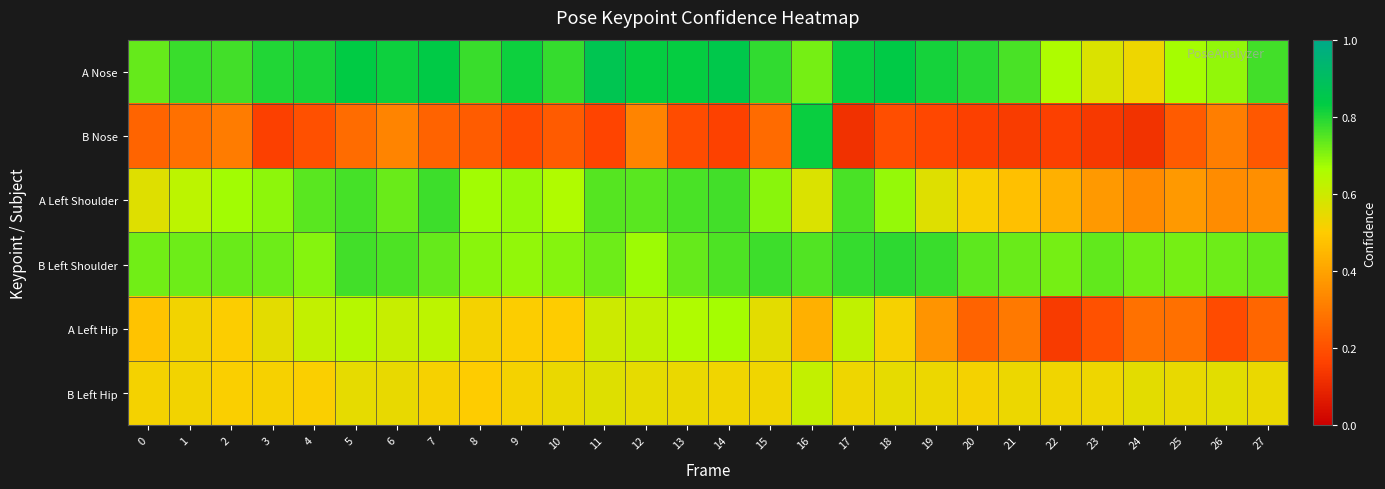

Reading left to right, extract all data points from this chart.

A Nose: 0=0.7	1=0.8	2=0.8	3=0.8	4=0.8	5=0.8	6=0.8	7=0.8	8=0.8	9=0.8	10=0.8	11=0.9	12=0.8	13=0.8	14=0.8	15=0.8	16=0.7	17=0.8	18=0.8	19=0.8	20=0.8	21=0.8	22=0.7	23=0.6	24=0.5	25=0.7	26=0.7	27=0.8
B Nose: 0=0.2	1=0.3	2=0.3	3=0.2	4=0.2	5=0.3	6=0.3	7=0.2	8=0.2	9=0.2	10=0.2	11=0.2	12=0.3	13=0.2	14=0.2	15=0.3	16=0.8	17=0.1	18=0.2	19=0.2	20=0.2	21=0.2	22=0.2	23=0.1	24=0.1	25=0.2	26=0.3	27=0.2
A Left Shoulder: 0=0.6	1=0.6	2=0.7	3=0.7	4=0.7	5=0.8	6=0.7	7=0.8	8=0.7	9=0.7	10=0.7	11=0.7	12=0.7	13=0.8	14=0.8	15=0.7	16=0.6	17=0.8	18=0.7	19=0.6	20=0.5	21=0.5	22=0.4	23=0.4	24=0.3	25=0.4	26=0.3	27=0.4
B Left Shoulder: 0=0.7	1=0.7	2=0.7	3=0.7	4=0.7	5=0.8	6=0.8	7=0.7	8=0.7	9=0.7	10=0.7	11=0.7	12=0.7	13=0.7	14=0.8	15=0.8	16=0.8	17=0.8	18=0.8	19=0.8	20=0.7	21=0.7	22=0.7	23=0.7	24=0.7	25=0.7	26=0.7	27=0.7
A Left Hip: 0=0.5	1=0.5	2=0.5	3=0.6	4=0.6	5=0.6	6=0.6	7=0.6	8=0.5	9=0.5	10=0.5	11=0.6	12=0.6	13=0.7	14=0.7	15=0.6	16=0.4	17=0.6	18=0.5	19=0.4	20=0.2	21=0.3	22=0.1	23=0.2	24=0.3	25=0.3	26=0.2	27=0.3
B Left Hip: 0=0.5	1=0.5	2=0.5	3=0.5	4=0.5	5=0.5	6=0.5	7=0.5	8=0.5	9=0.5	10=0.5	11=0.6	12=0.5	13=0.5	14=0.5	15=0.5	16=0.6	17=0.5	18=0.6	19=0.5	20=0.5	21=0.5	22=0.5	23=0.5	24=0.6	25=0.5	26=0.6	27=0.5